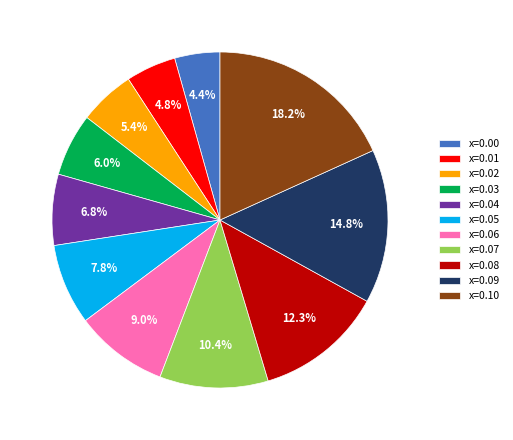

Is there a majority slice in this chart?

No